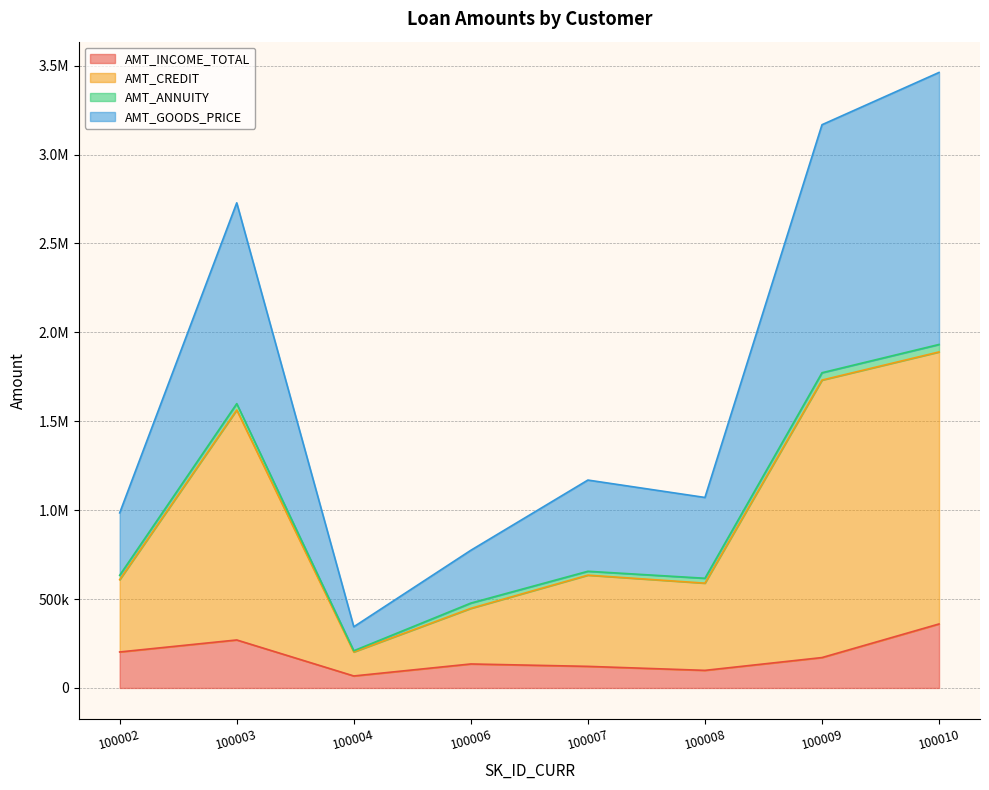

At which label does AMT_INCOME_TOTAL first exceed 171000?

100002